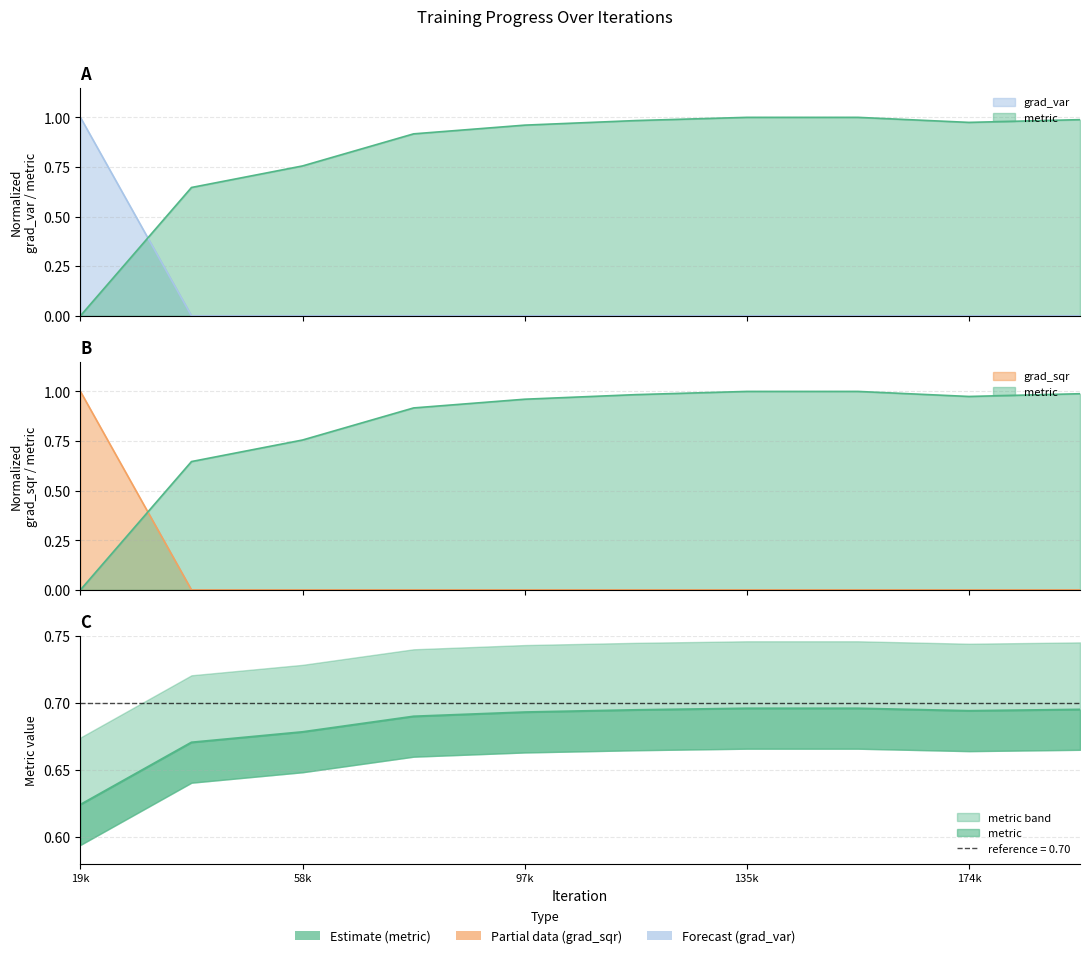

At 116505, list the series in order from largest to smallest.

metric, grad_var_scaled, grad_sqr_scaled